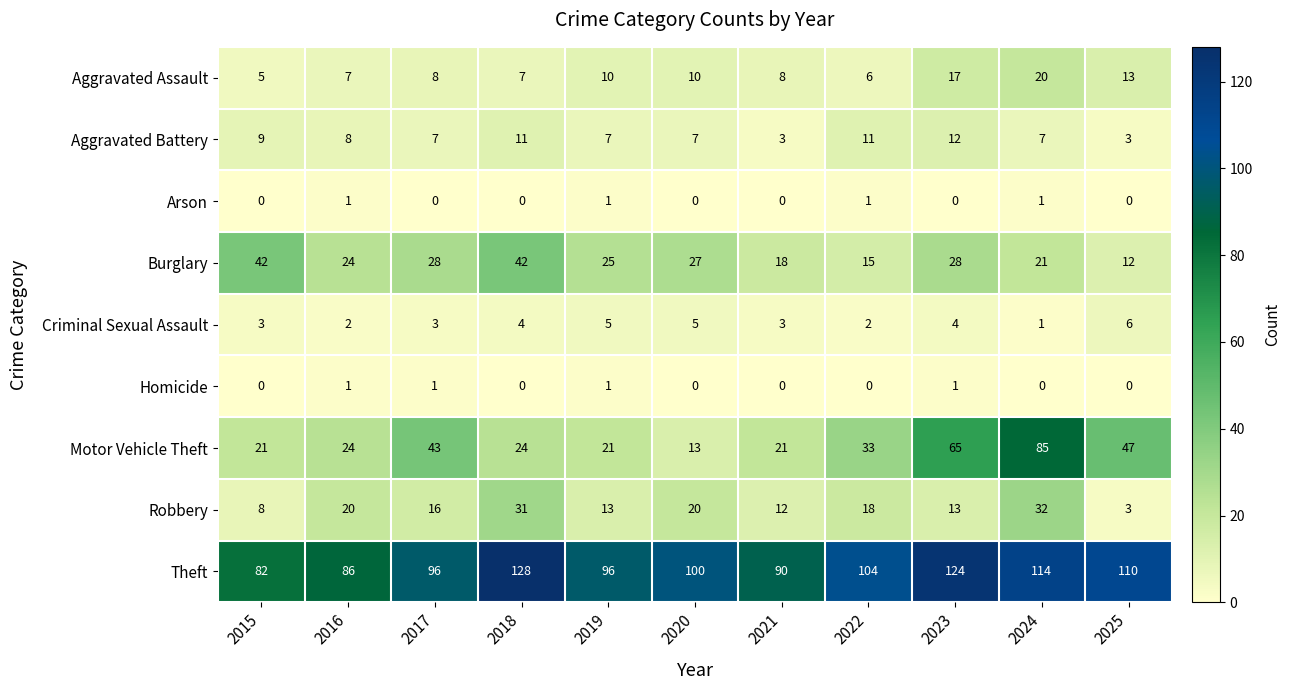

What is the greatest value displayed?

128